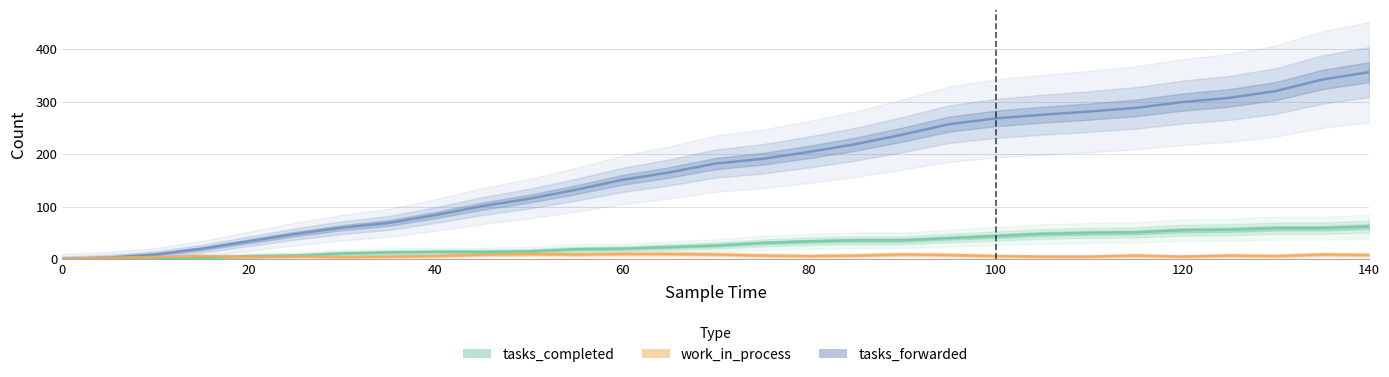

Where do tasks_completed and work_in_process first cross each other?

15 and 20